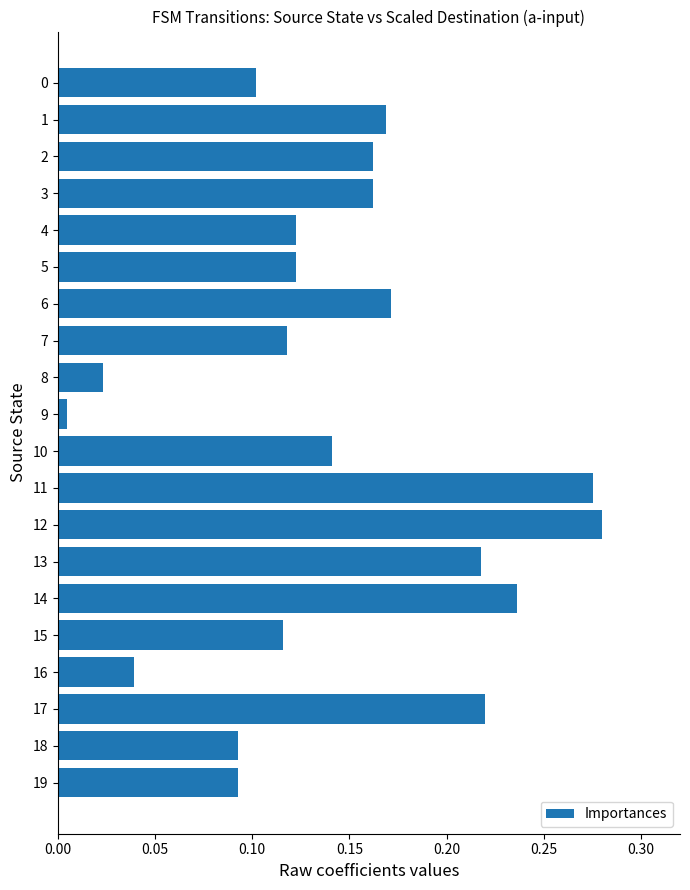

True or false: the data shows 0.2 at 0.

False